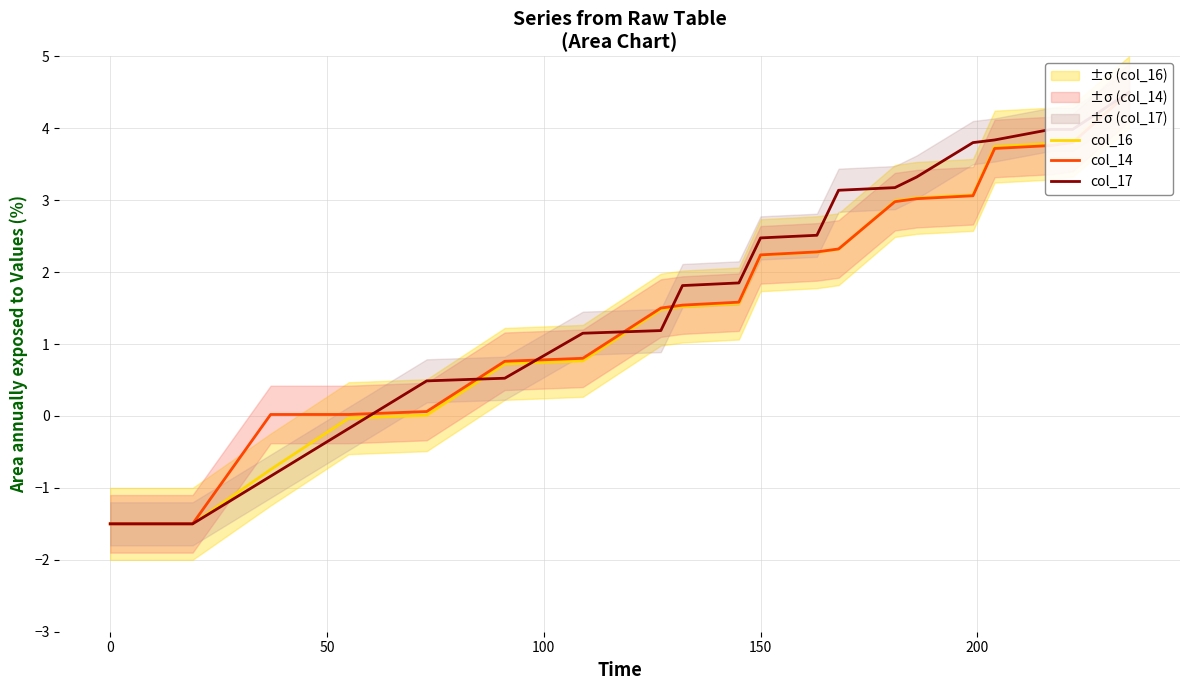

Reading left to right, extract all data points from this chart.

col_16: -1.5	-1.5	-0.7	-0.0	0.0	0.7	0.8	1.5	1.5	1.6	2.2	2.3	2.3	3.0	3.0	3.1	3.7	3.8	3.8	4.5
col_14: -1.5	-1.5	0.0	0.0	0.1	0.8	0.8	1.5	1.5	1.6	2.2	2.3	2.3	3.0	3.0	3.1	3.7	3.8	3.8	4.5
col_17: -1.5	-1.5	-0.8	-0.2	0.5	0.5	1.2	1.2	1.8	1.8	2.5	2.5	3.1	3.2	3.3	3.8	3.8	4.0	4.0	4.5